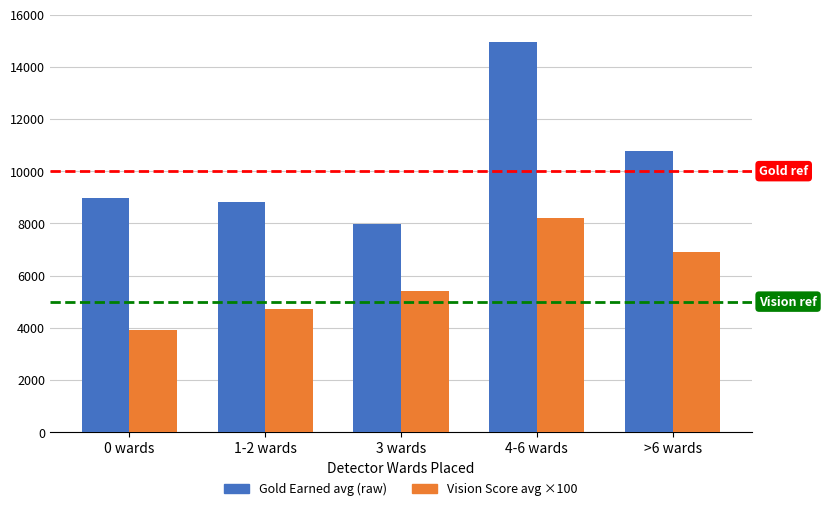

What is the difference between the highest and lowest values at 3 wards?

2572